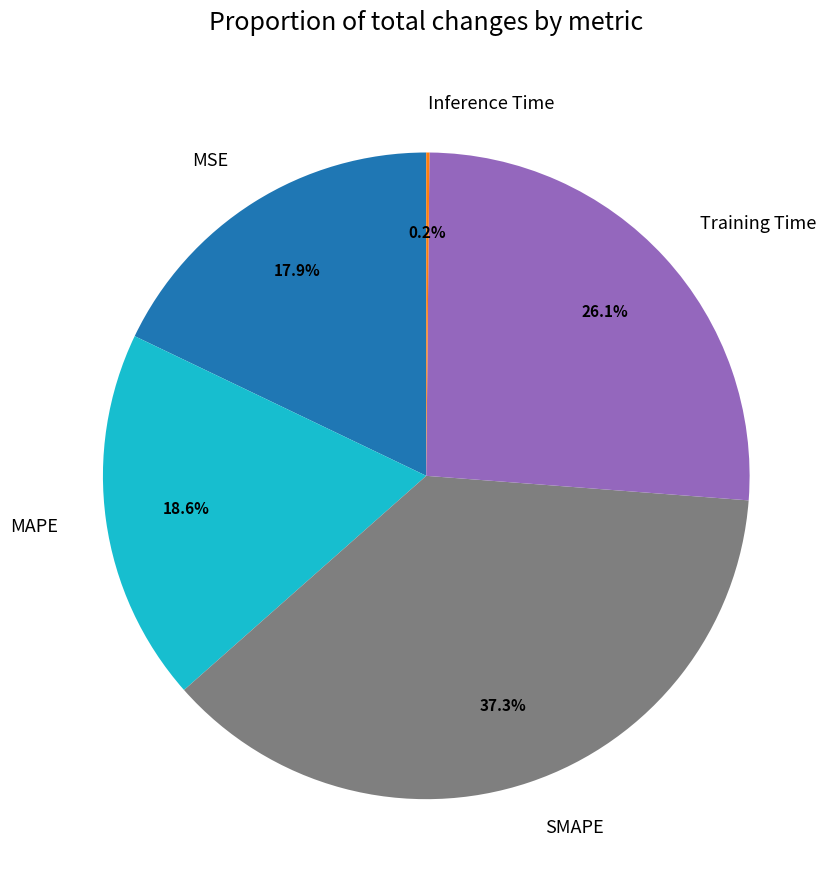

To the nearest percent, what portion does MAPE represent?

19%